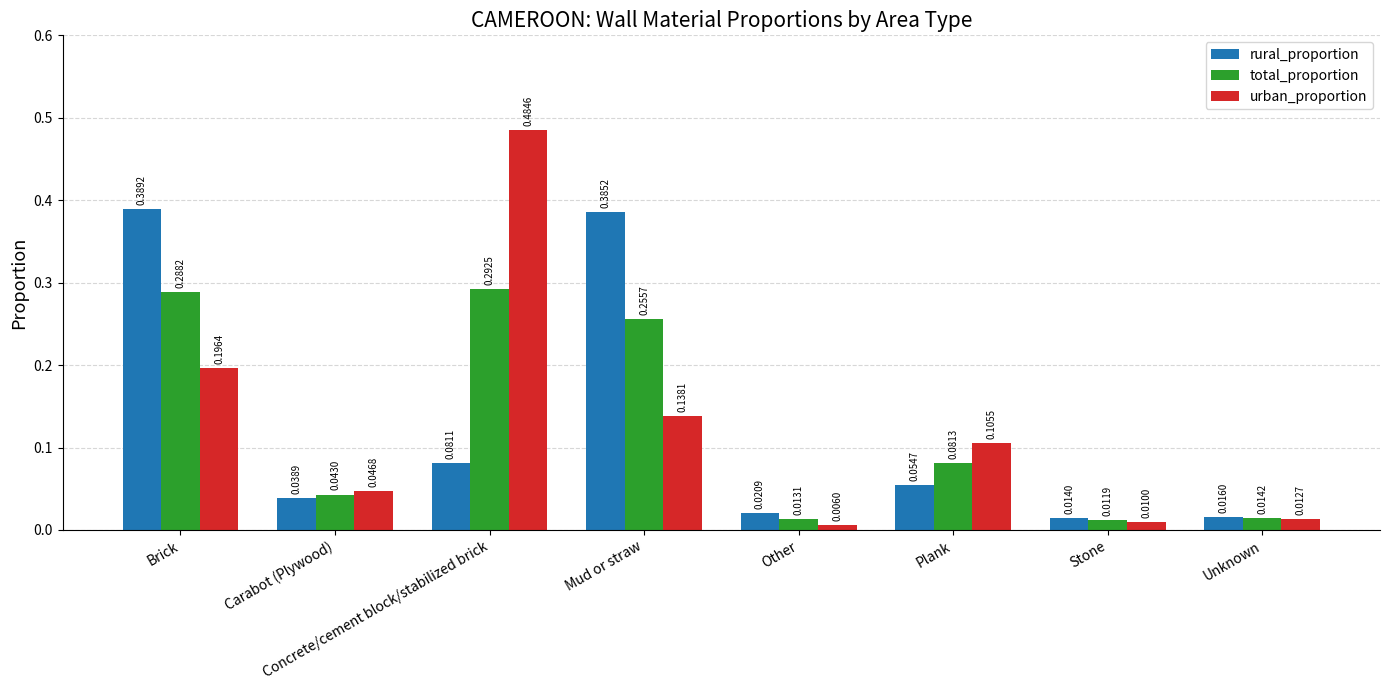

Count the number of data series in this chart.

3